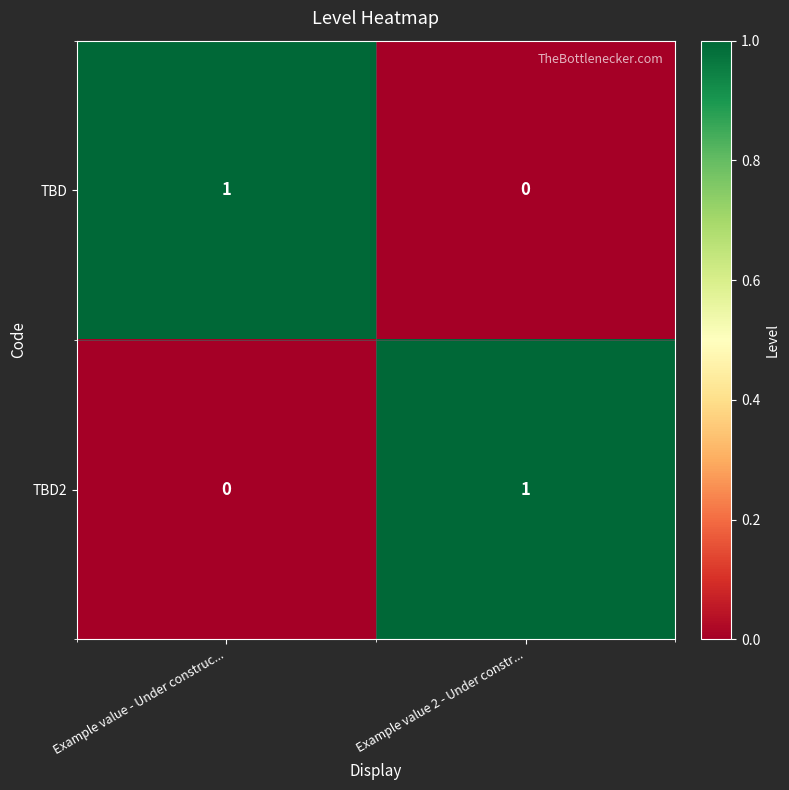

Is the value of TBD at Example value 2 - Under constr... greater than the value of TBD2 at Example value 2 - Under constr...?

No